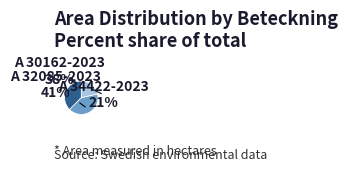

How many slices are in this pie chart?

3